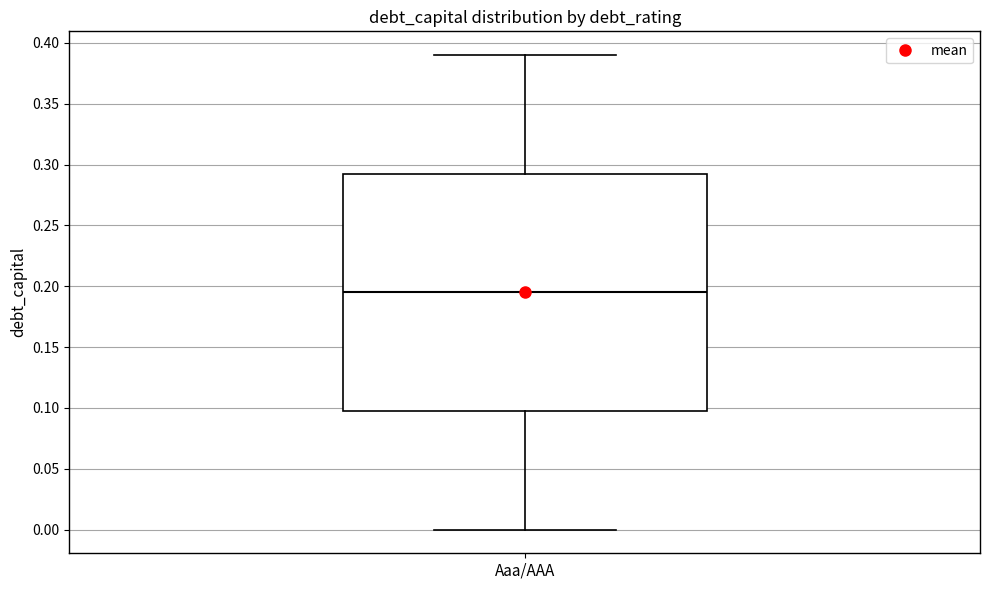

Where does the lower whisker of the box for Aaa/AAA end on the y-axis? The values are not printed on the chart, so give them approximately, as read against the axis.

0.000